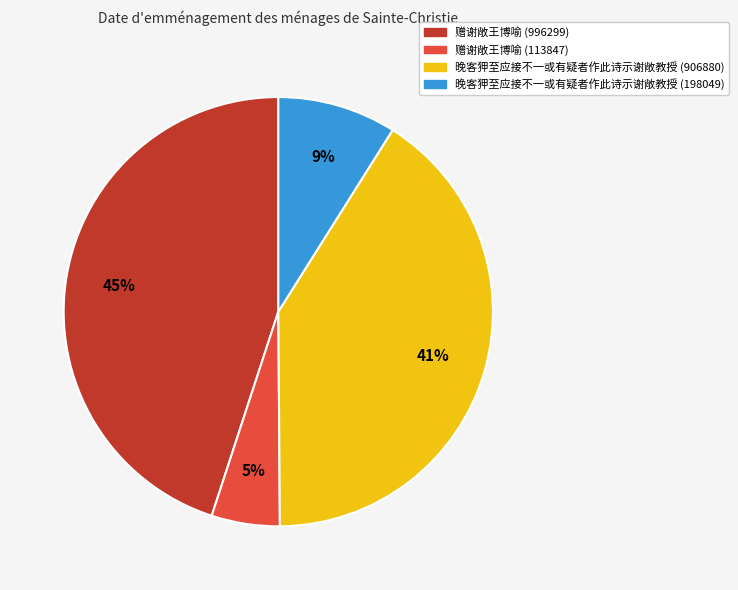

Is 赠谢敞王博喻 (996299) the majority of the pie?

No